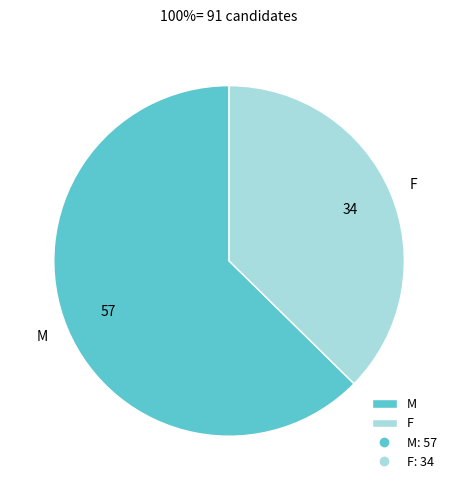

The F slice represents 37% of the pie. True or false?

True